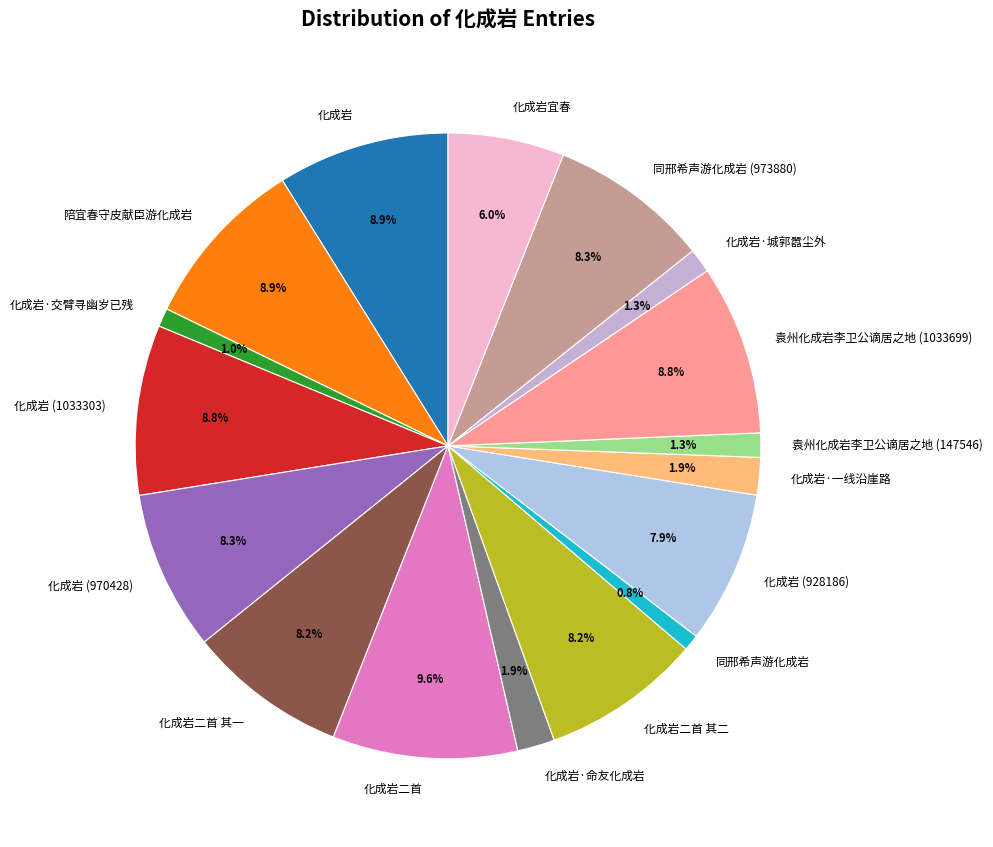

Combined, do 化成岩·交臂寻幽岁已残 and 同邢希声游化成岩 account for over 50%?

No